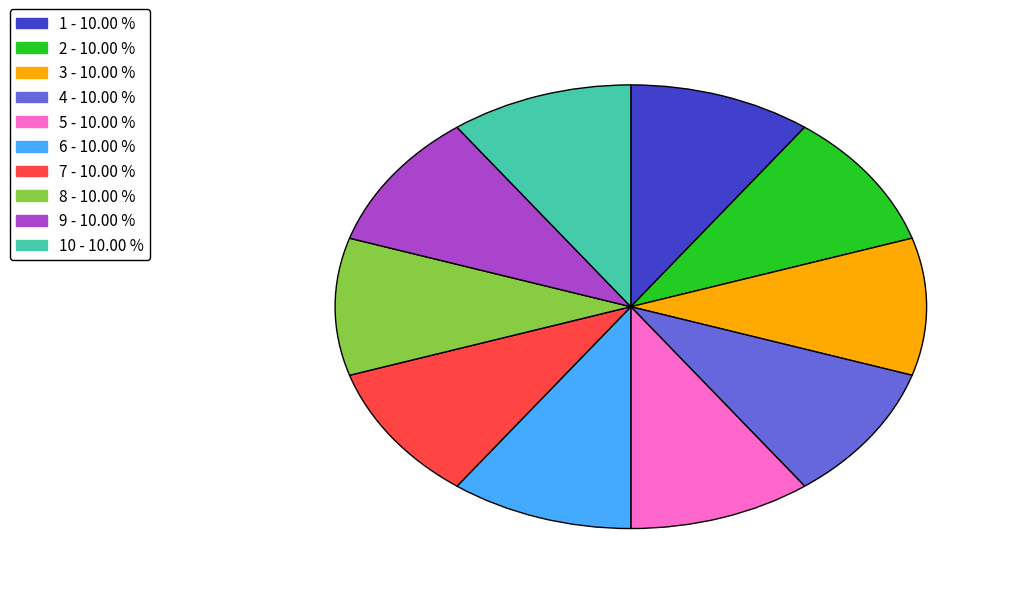

Does any single category account for the majority?

No